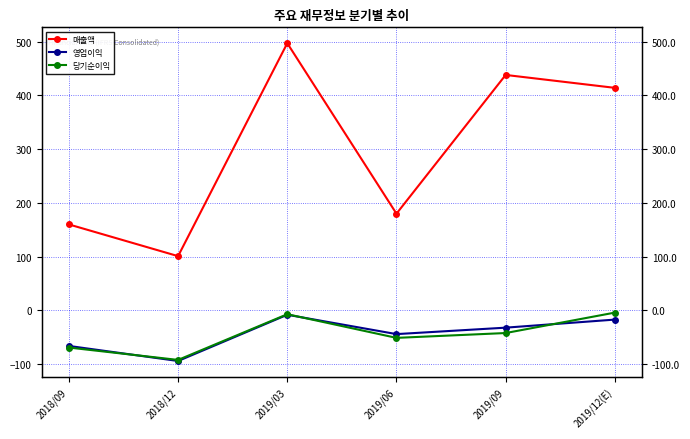

True or false: 영업이익 has a value of -8 at 2019/03.

True